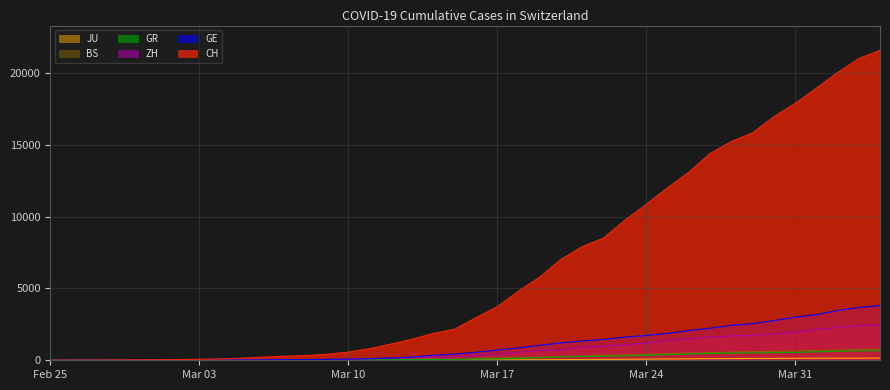

How many distinct data groups are displayed?

6